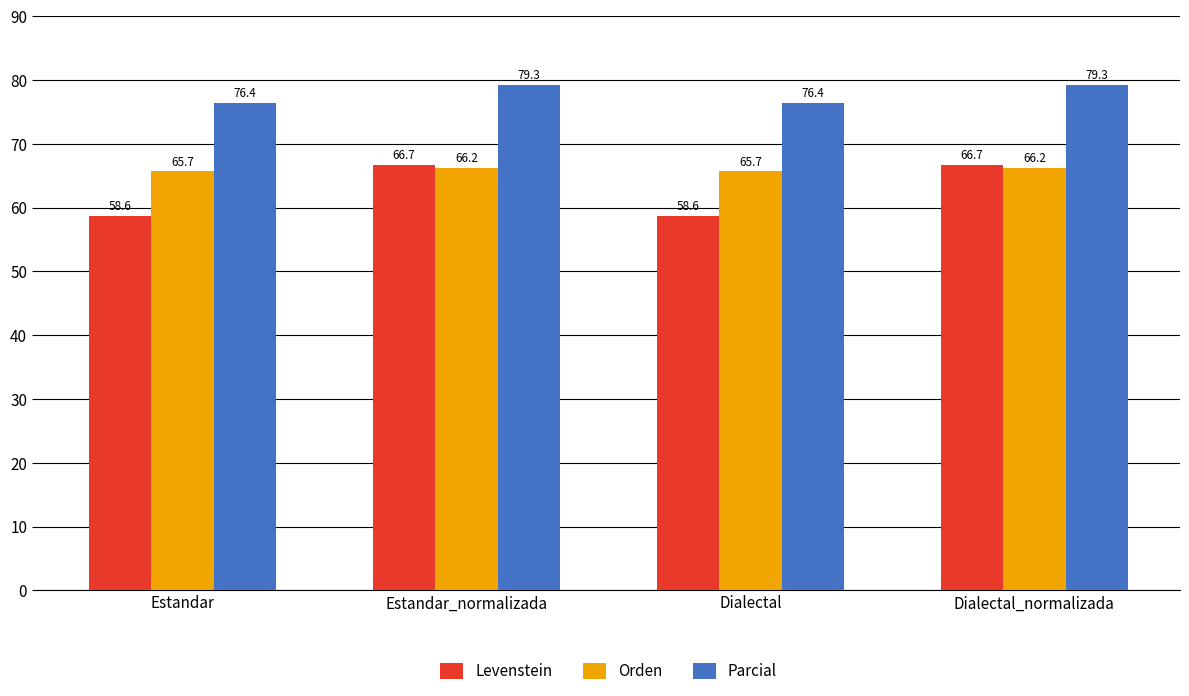

What is the average value of the Parcial series?

77.8